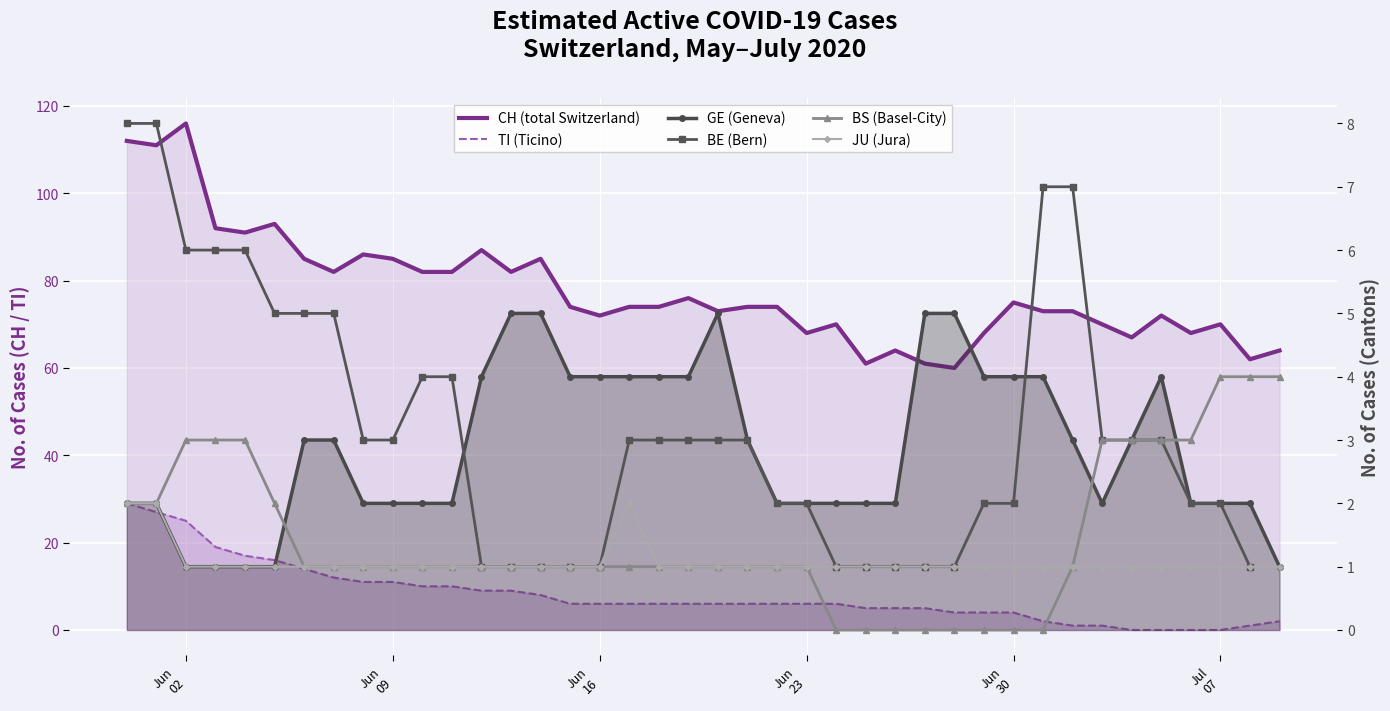

Which series has the widest spread of values?

CH (total Switzerland)